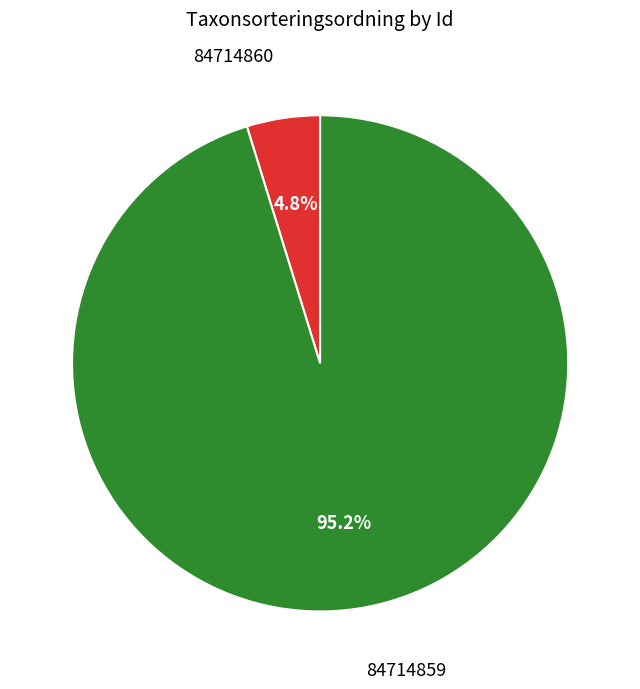

To the nearest percent, what percentage of the pie is 84714859?

95%